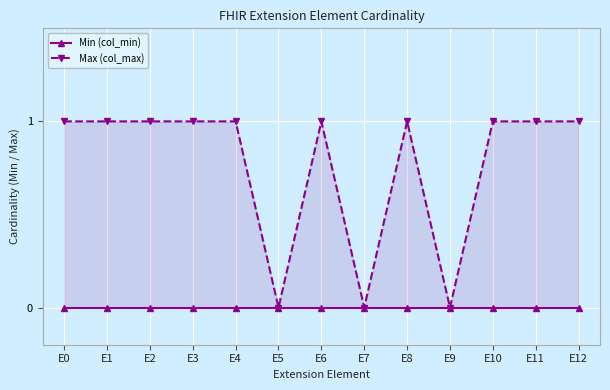

What is the greatest value displayed?

1